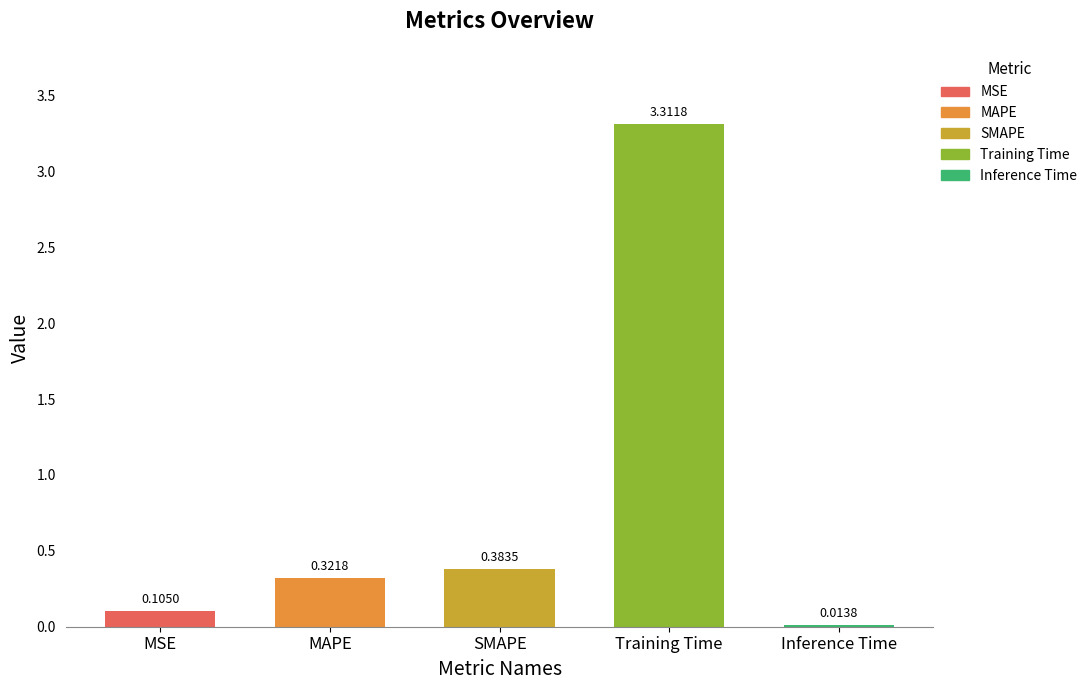

What is the average value?

0.8